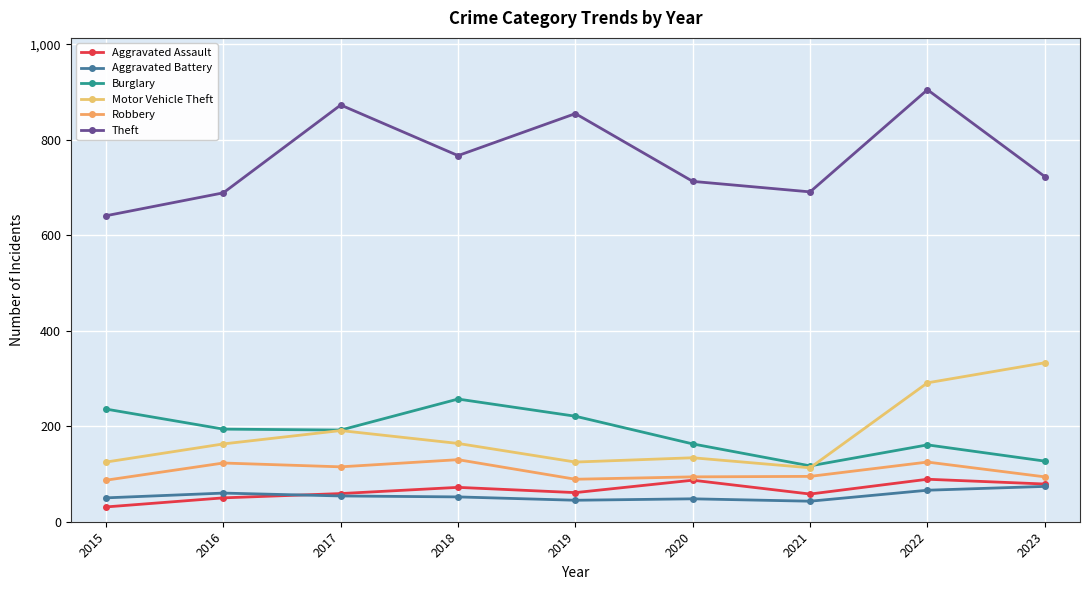

Does the chart have visible grid lines?

Yes